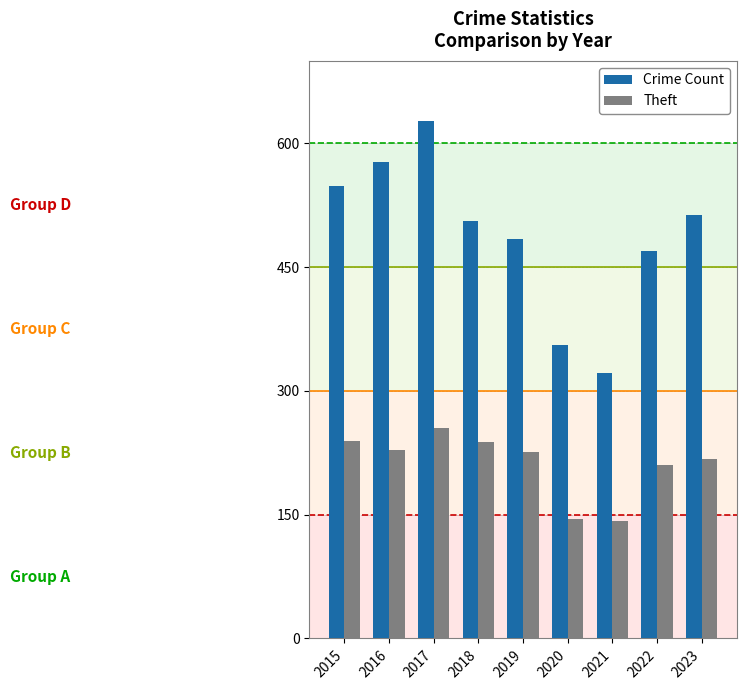

The value of Theft at 2020 is 215. True or false?

False